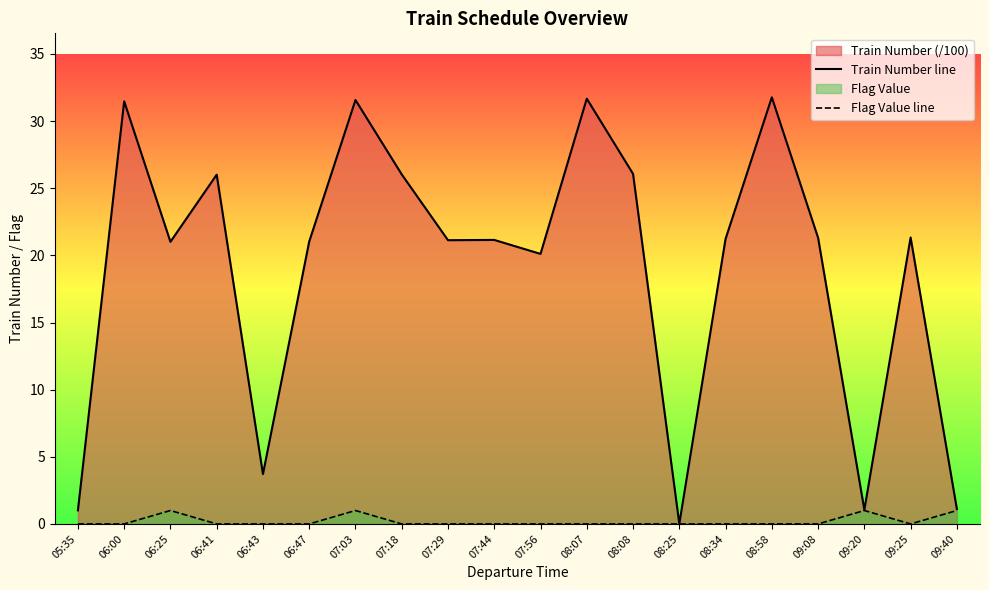

Does the chart have visible grid lines?

No